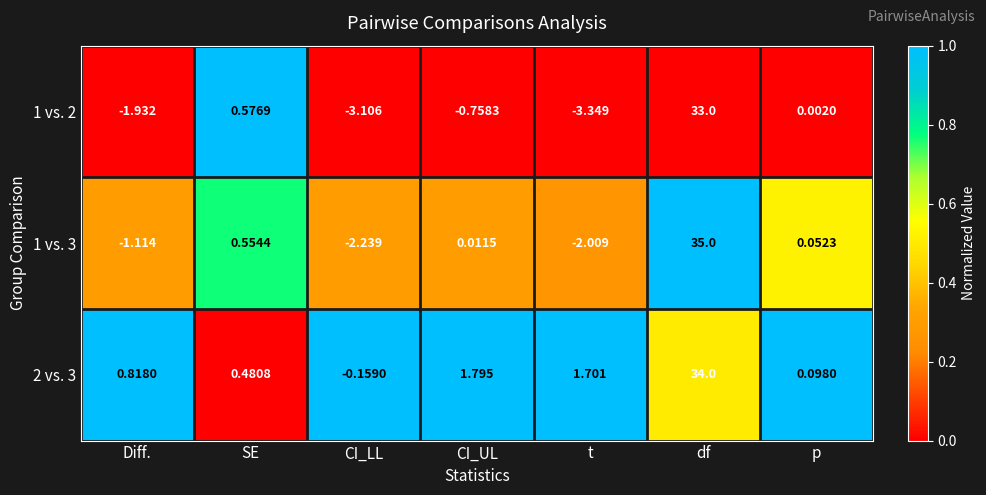

How many values in 1 vs. 2 are above zero?

3